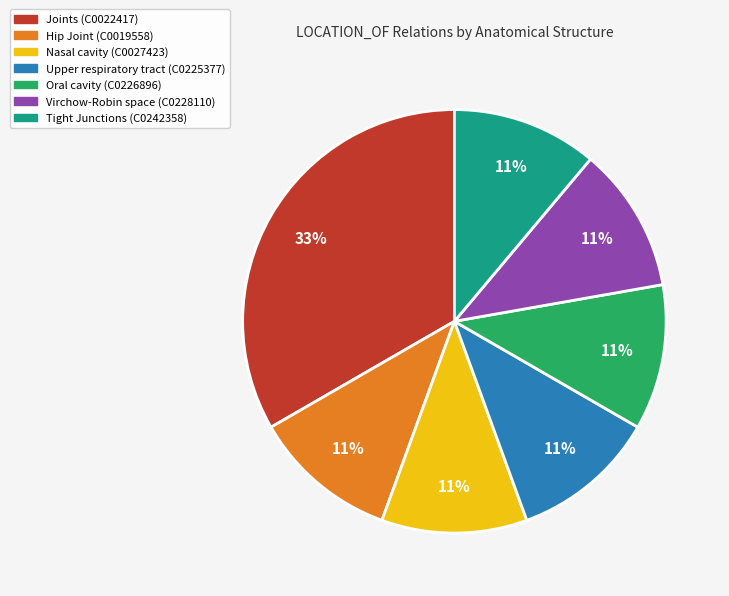

How many segments does this pie chart have?

7